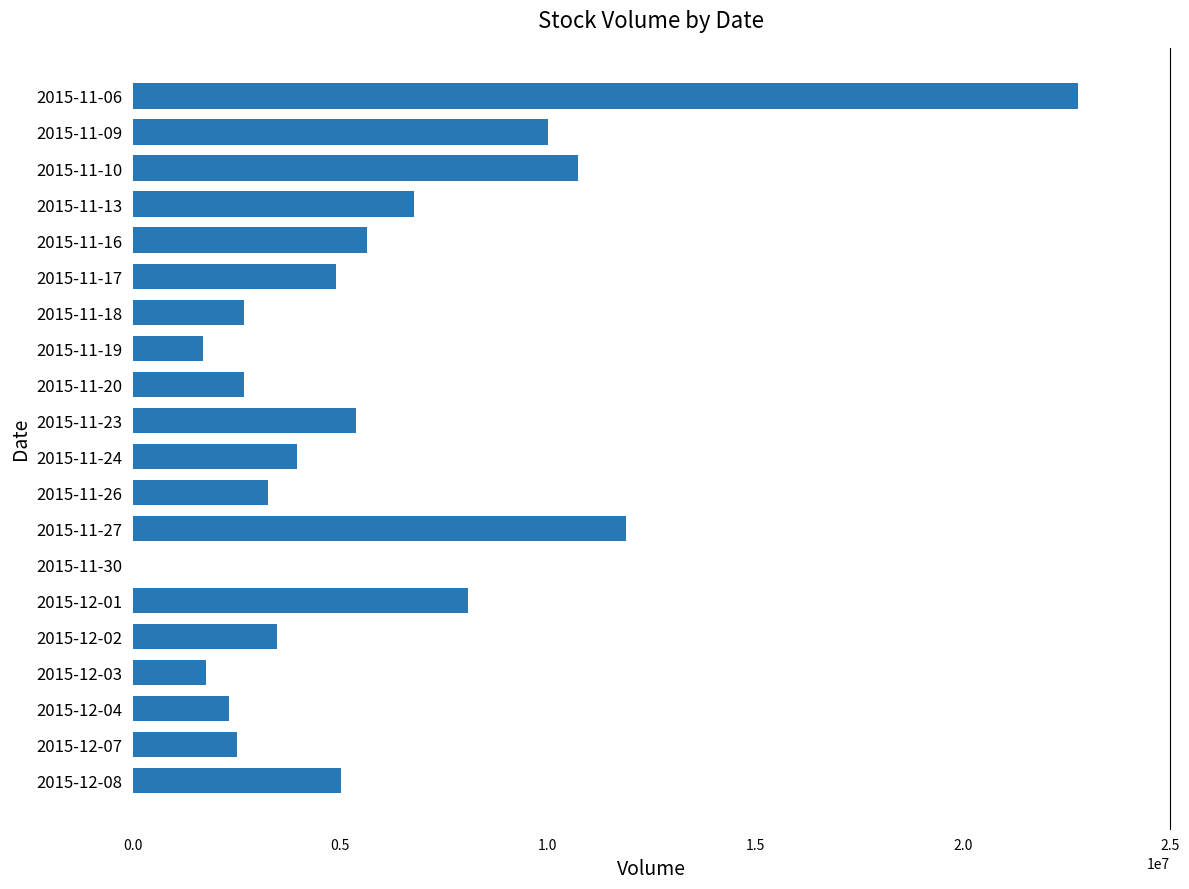

What is the sum of all values?

115580211